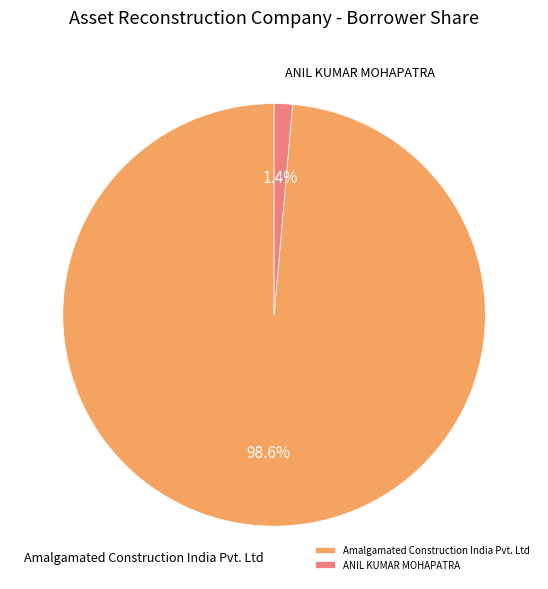

True or false: ANIL KUMAR MOHAPATRA accounts for 13% of the total.

False